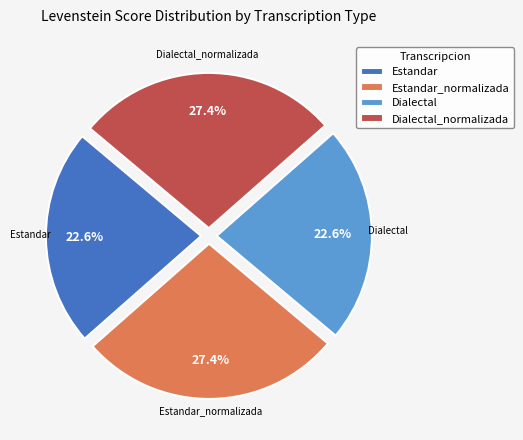

What percentage is the Estandar_normalizada slice, to the nearest percent?

27%